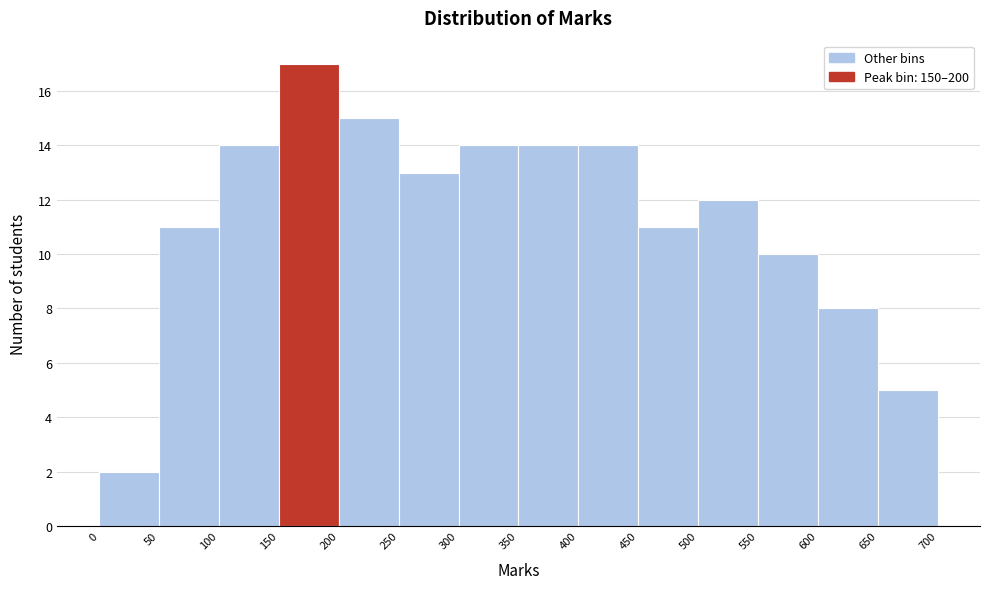

Over which range of the x-axis is the bar tallest?

150 to 200